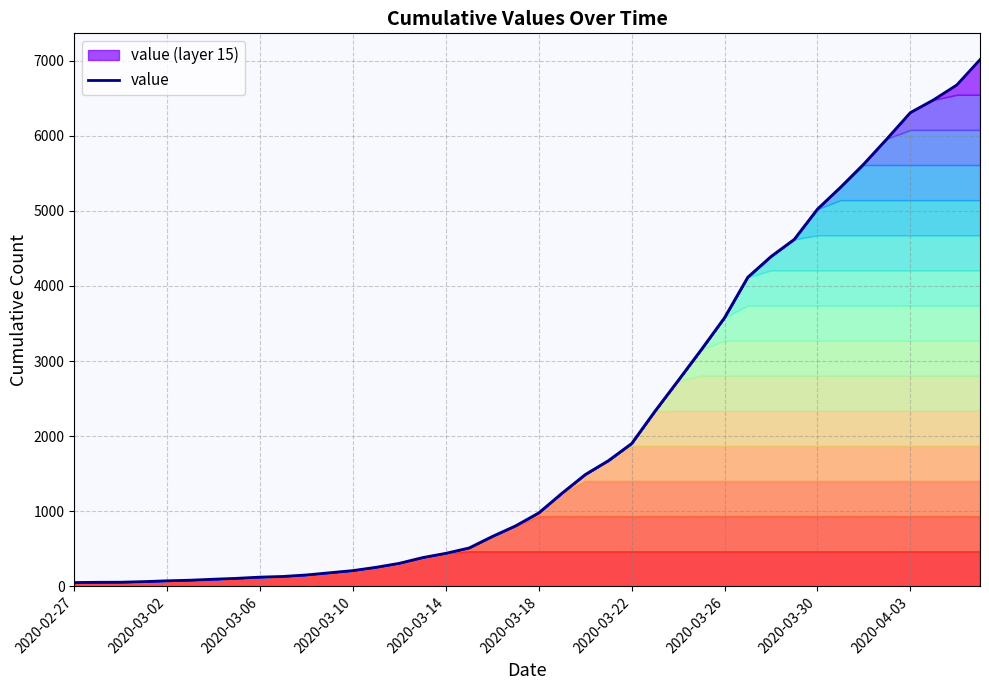

What is the greatest value displayed?

7013